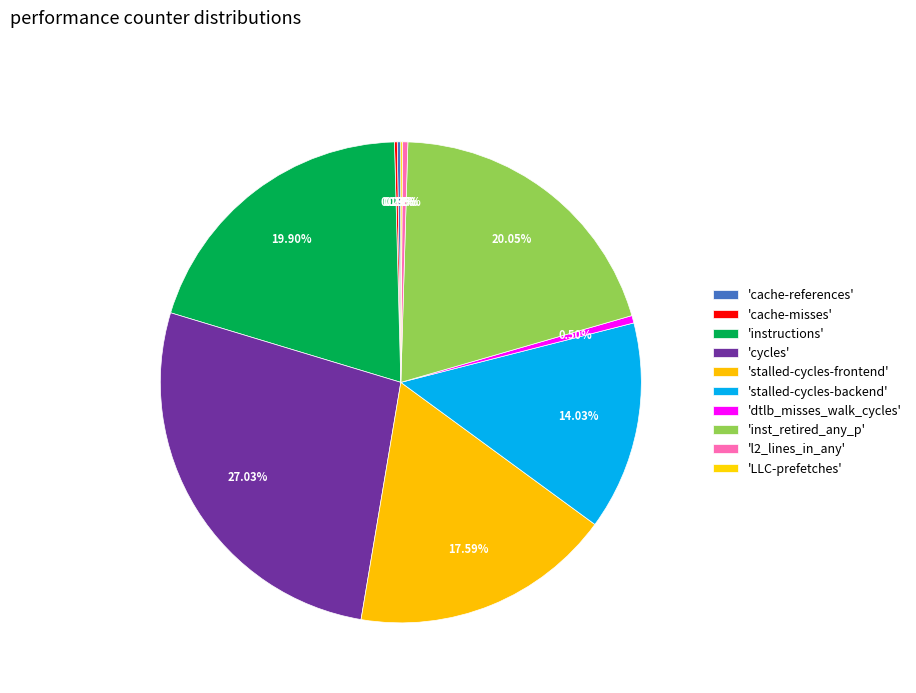

Rank the categories by value from highest to lowest.

cycles, inst_retired_any_p, instructions, stalled-cycles-frontend, stalled-cycles-backend, dtlb_misses_walk_cycles, l2_lines_in_any, cache-references, cache-misses, LLC-prefetches